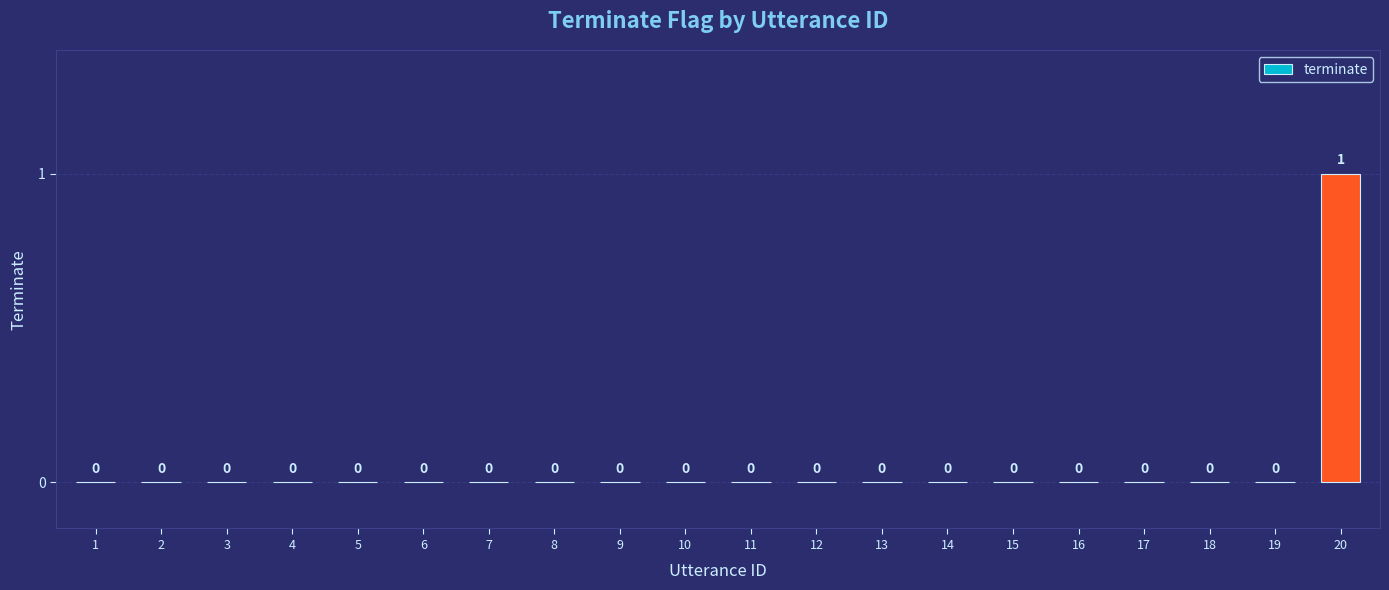

What is the change in value from 10 to 20?

+1